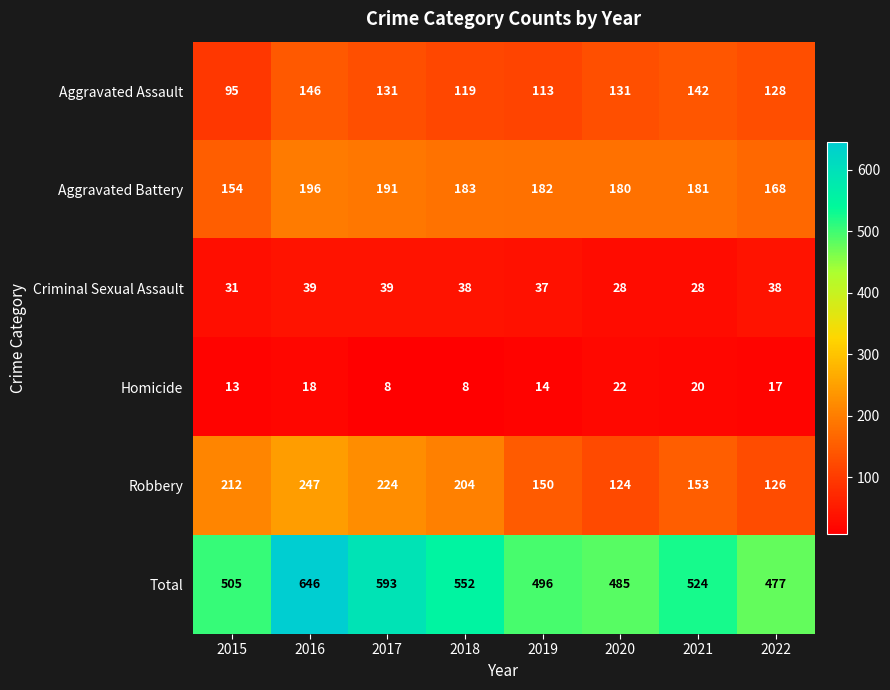

Between 2015 and 2018, which series saw the biggest shift?

Total